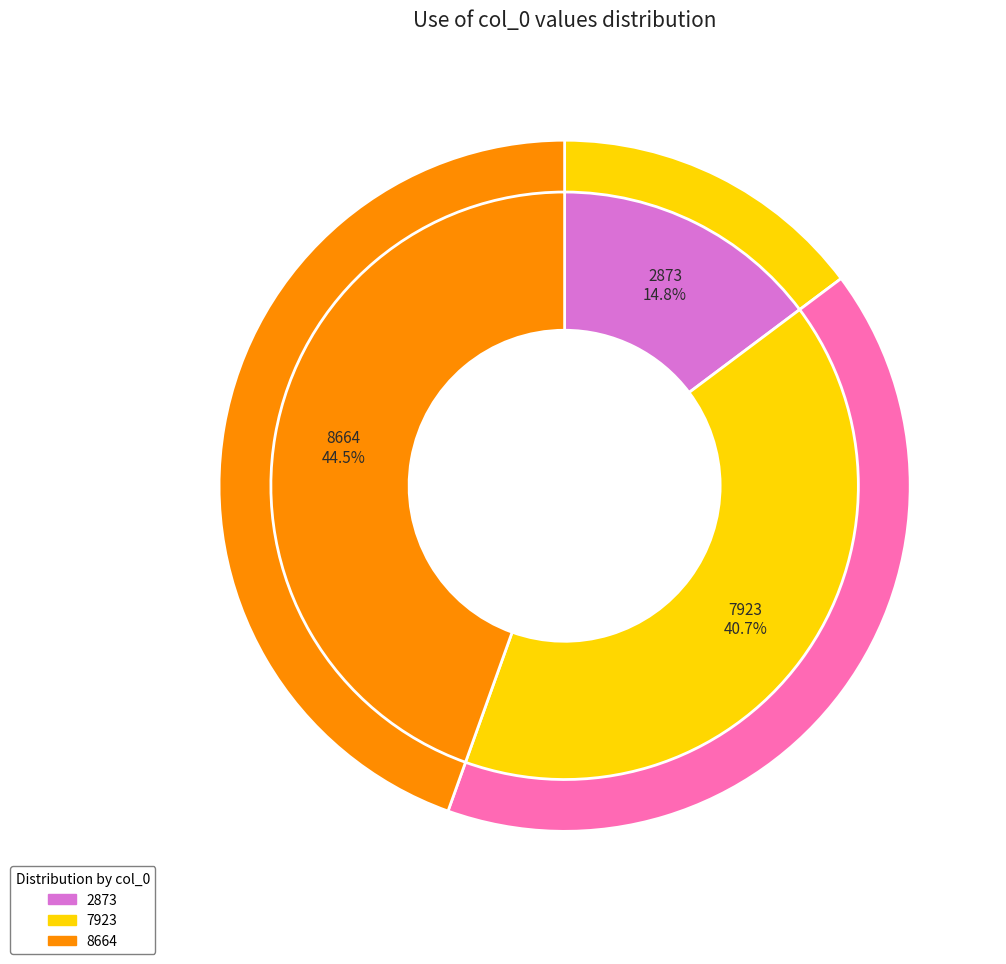

Which category has the smallest portion of the pie?

2873